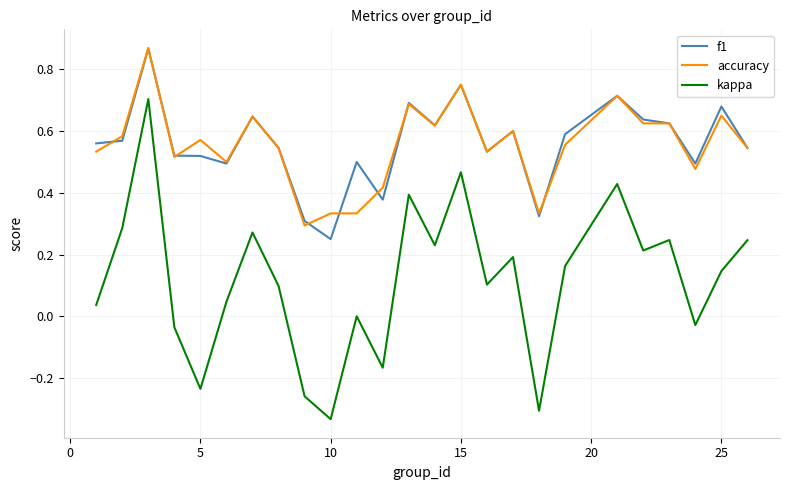

True or false: accuracy has more than 0 interior local peaks.

True